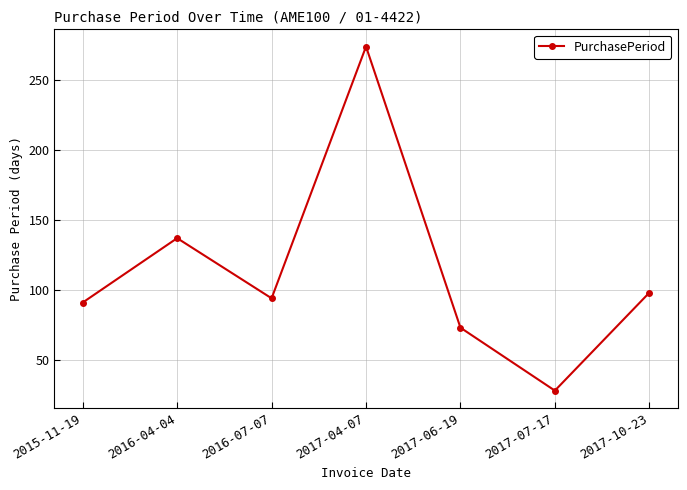

Read the value at 2017-04-07.

274